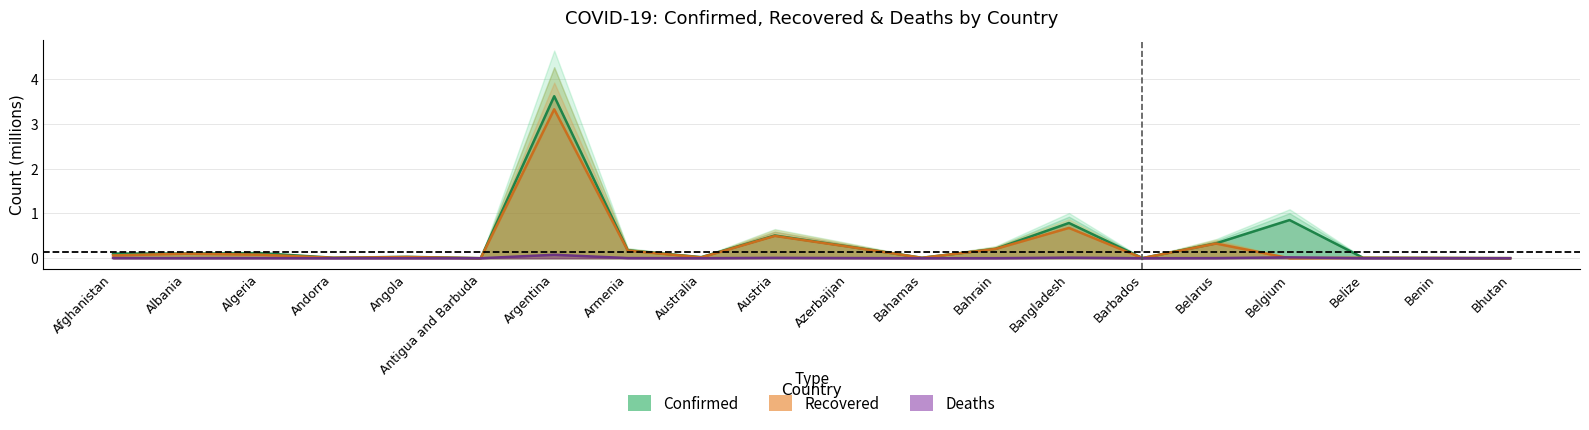

What is the sum of all Recovered values?

5.8